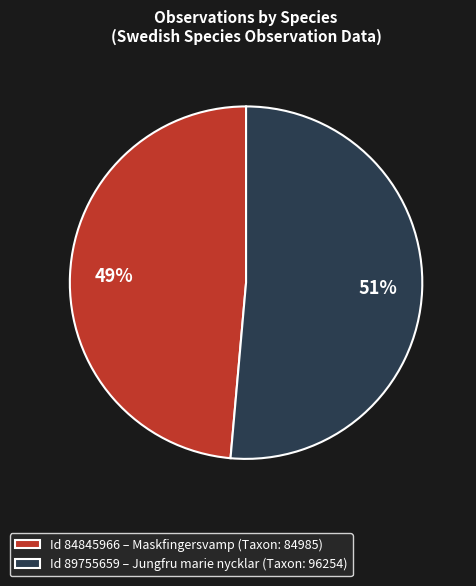

The Id 89755659 – Jungfru marie nycklar (Taxon: 96254) slice represents 41% of the pie. True or false?

False